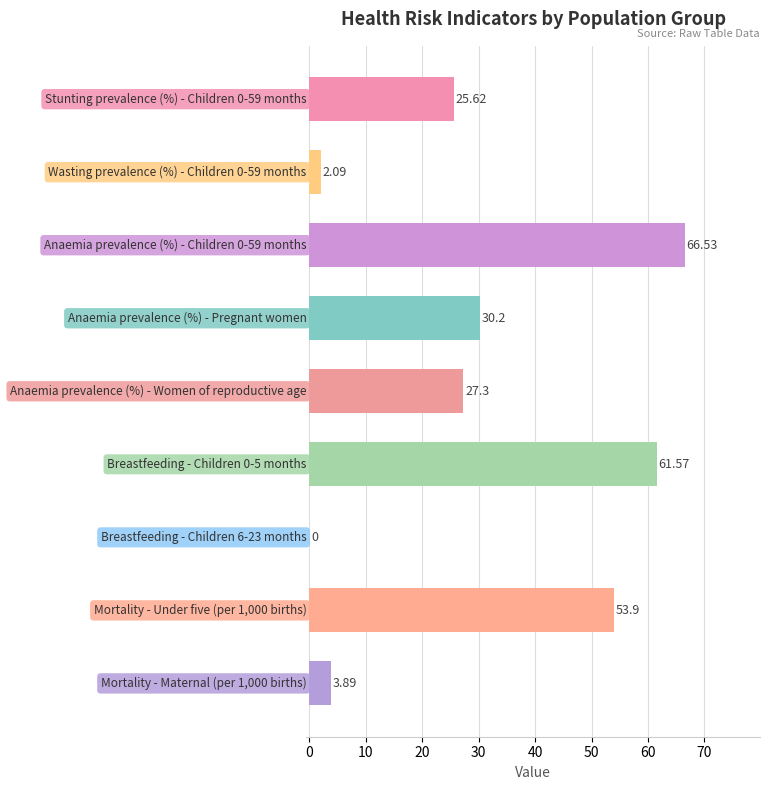

What is the sum of all values?

271.1